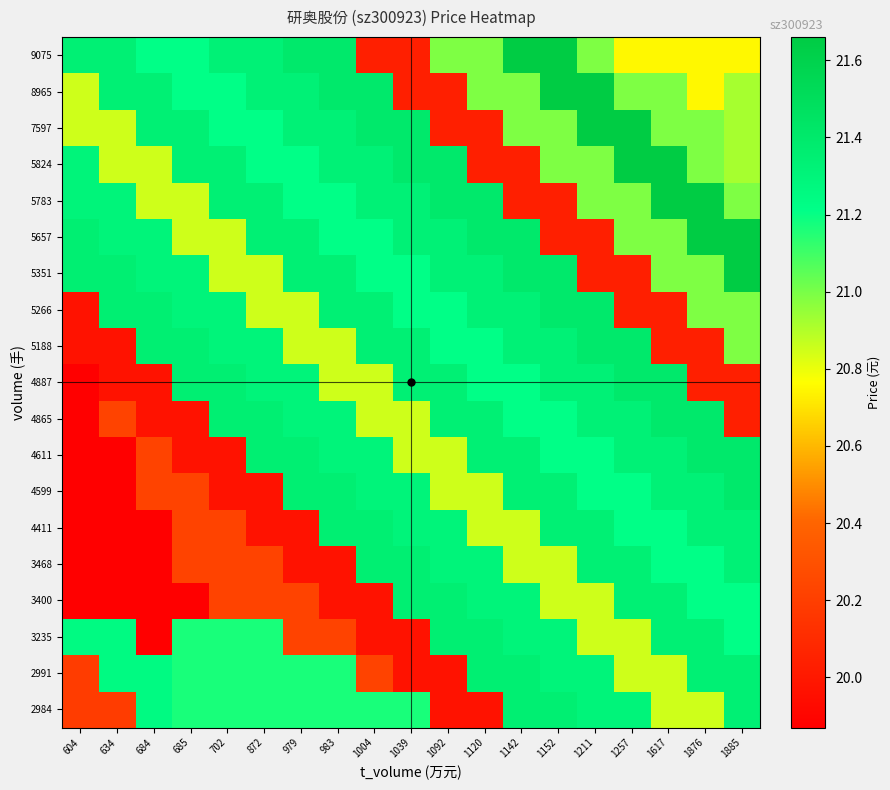

Reading left to right, what are all the values shown in this chart?

2984: 604=20.2	634=20.2	684=21.2	685=21.2	702=21.2	872=21.2	979=21.2	983=21.2	1004=21.2	1039=21.2	1092=20.0	1120=20.0	1142=21.4	1152=21.4	1211=21.3	1257=21.3	1617=20.9	1876=20.9	1885=21.3
2991: 604=20.2	634=21.2	684=21.2	685=21.2	702=21.2	872=21.2	979=21.2	983=21.2	1004=20.2	1039=20.0	1092=20.0	1120=21.4	1142=21.4	1152=21.3	1211=21.3	1257=20.9	1617=20.9	1876=21.3	1885=21.3
3235: 604=21.2	634=21.2	684=19.9	685=21.2	702=21.2	872=21.2	979=20.2	983=20.2	1004=20.0	1039=20.0	1092=21.4	1120=21.4	1142=21.3	1152=21.3	1211=20.9	1257=20.9	1617=21.3	1876=21.3	1885=21.2
3400: 604=19.9	634=19.9	684=19.9	685=19.9	702=20.2	872=20.2	979=20.2	983=20.0	1004=20.0	1039=21.4	1092=21.4	1120=21.3	1142=21.3	1152=20.9	1211=20.9	1257=21.3	1617=21.3	1876=21.2	1885=21.2
3468: 604=19.9	634=19.9	684=19.9	685=20.2	702=20.2	872=20.2	979=20.0	983=20.0	1004=21.4	1039=21.4	1092=21.3	1120=21.3	1142=20.9	1152=20.9	1211=21.3	1257=21.3	1617=21.2	1876=21.2	1885=21.3
4411: 604=19.9	634=19.9	684=19.9	685=20.2	702=20.2	872=20.0	979=20.0	983=21.4	1004=21.4	1039=21.3	1092=21.3	1120=20.9	1142=20.9	1152=21.3	1211=21.3	1257=21.2	1617=21.2	1876=21.3	1885=21.3
4599: 604=19.9	634=19.9	684=20.2	685=20.2	702=20.0	872=20.0	979=21.4	983=21.4	1004=21.3	1039=21.3	1092=20.9	1120=20.9	1142=21.3	1152=21.3	1211=21.2	1257=21.2	1617=21.3	1876=21.3	1885=21.4
4611: 604=19.9	634=19.9	684=20.2	685=20.0	702=20.0	872=21.4	979=21.4	983=21.3	1004=21.3	1039=20.9	1092=20.9	1120=21.3	1142=21.3	1152=21.2	1211=21.2	1257=21.3	1617=21.3	1876=21.4	1885=21.4
4865: 604=19.9	634=20.2	684=20.0	685=20.0	702=21.4	872=21.4	979=21.3	983=21.3	1004=20.9	1039=20.9	1092=21.3	1120=21.3	1142=21.2	1152=21.2	1211=21.3	1257=21.3	1617=21.4	1876=21.4	1885=20.0
4887: 604=19.9	634=20.0	684=20.0	685=21.4	702=21.4	872=21.3	979=21.3	983=20.9	1004=20.9	1039=21.3	1092=21.3	1120=21.2	1142=21.2	1152=21.3	1211=21.3	1257=21.4	1617=21.4	1876=20.0	1885=20.0
5188: 604=20.0	634=20.0	684=21.4	685=21.4	702=21.3	872=21.3	979=20.9	983=20.9	1004=21.3	1039=21.3	1092=21.2	1120=21.2	1142=21.3	1152=21.3	1211=21.4	1257=21.4	1617=20.0	1876=20.0	1885=21.0
5266: 604=20.0	634=21.4	684=21.4	685=21.3	702=21.3	872=20.9	979=20.9	983=21.3	1004=21.3	1039=21.2	1092=21.2	1120=21.3	1142=21.3	1152=21.4	1211=21.4	1257=20.0	1617=20.0	1876=21.0	1885=21.0
5351: 604=21.4	634=21.4	684=21.3	685=21.3	702=20.9	872=20.9	979=21.3	983=21.3	1004=21.2	1039=21.2	1092=21.3	1120=21.3	1142=21.4	1152=21.4	1211=20.0	1257=20.0	1617=21.0	1876=21.0	1885=21.7
5657: 604=21.4	634=21.3	684=21.3	685=20.9	702=20.9	872=21.3	979=21.3	983=21.2	1004=21.2	1039=21.3	1092=21.3	1120=21.4	1142=21.4	1152=20.0	1211=20.0	1257=21.0	1617=21.0	1876=21.7	1885=21.7
5783: 604=21.3	634=21.3	684=20.9	685=20.9	702=21.3	872=21.3	979=21.2	983=21.2	1004=21.3	1039=21.3	1092=21.4	1120=21.4	1142=20.0	1152=20.0	1211=21.0	1257=21.0	1617=21.7	1876=21.7	1885=21.0
5824: 604=21.3	634=20.9	684=20.9	685=21.3	702=21.3	872=21.2	979=21.2	983=21.3	1004=21.3	1039=21.4	1092=21.4	1120=20.0	1142=20.0	1152=21.0	1211=21.0	1257=21.7	1617=21.7	1876=21.0	1885=20.9
7597: 604=20.9	634=20.9	684=21.3	685=21.3	702=21.2	872=21.2	979=21.3	983=21.3	1004=21.4	1039=21.4	1092=20.0	1120=20.0	1142=21.0	1152=21.0	1211=21.7	1257=21.7	1617=21.0	1876=21.0	1885=20.9
8965: 604=20.9	634=21.3	684=21.3	685=21.2	702=21.2	872=21.3	979=21.3	983=21.4	1004=21.4	1039=20.0	1092=20.0	1120=21.0	1142=21.0	1152=21.7	1211=21.7	1257=21.0	1617=21.0	1876=20.8	1885=20.9
9075: 604=21.3	634=21.3	684=21.2	685=21.2	702=21.3	872=21.3	979=21.4	983=21.4	1004=20.0	1039=20.0	1092=21.0	1120=21.0	1142=21.7	1152=21.7	1211=21.0	1257=20.8	1617=20.8	1876=20.8	1885=20.8